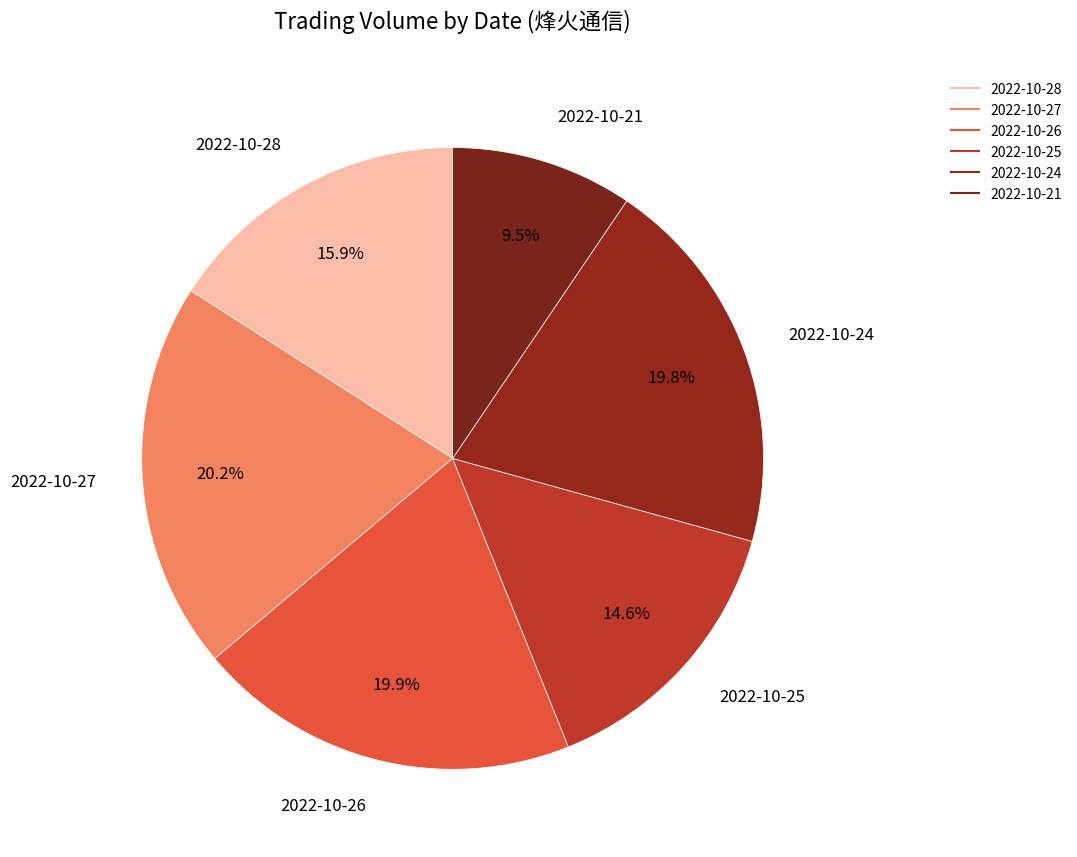

Between 2022-10-21 and 2022-10-24, which is larger?

2022-10-24